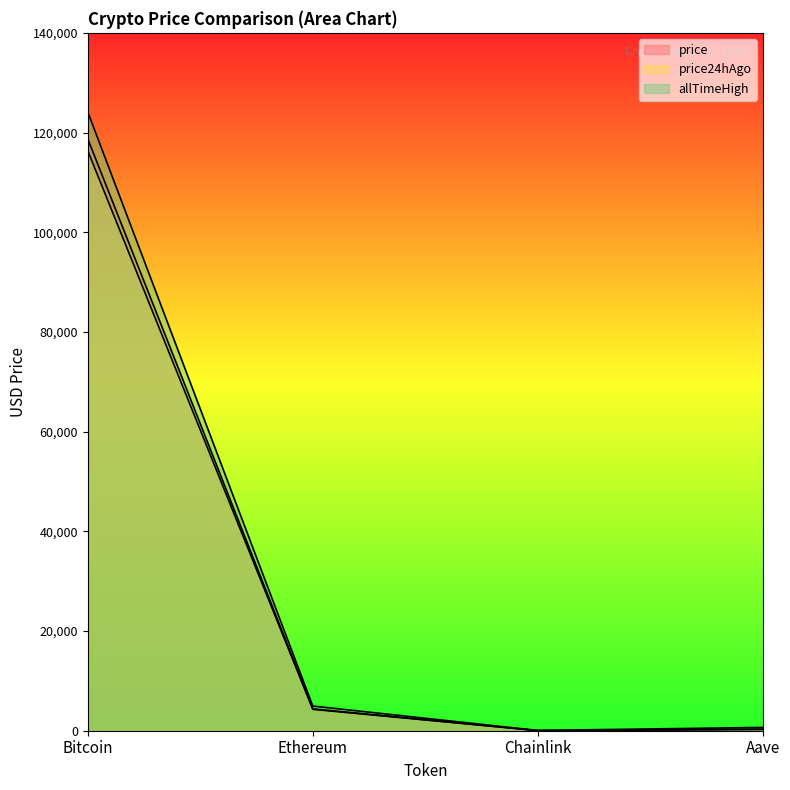

Reading left to right, extract all data points from this chart.

price: Bitcoin=118726.0	Ethereum=4381.2	Chainlink=22.5	Aave=284.2
price24hAgo: Bitcoin=116346.0	Ethereum=4290.9	Chainlink=22.1	Aave=283.8
allTimeHigh: Bitcoin=124128.0	Ethereum=4946.1	Chainlink=52.7	Aave=661.7